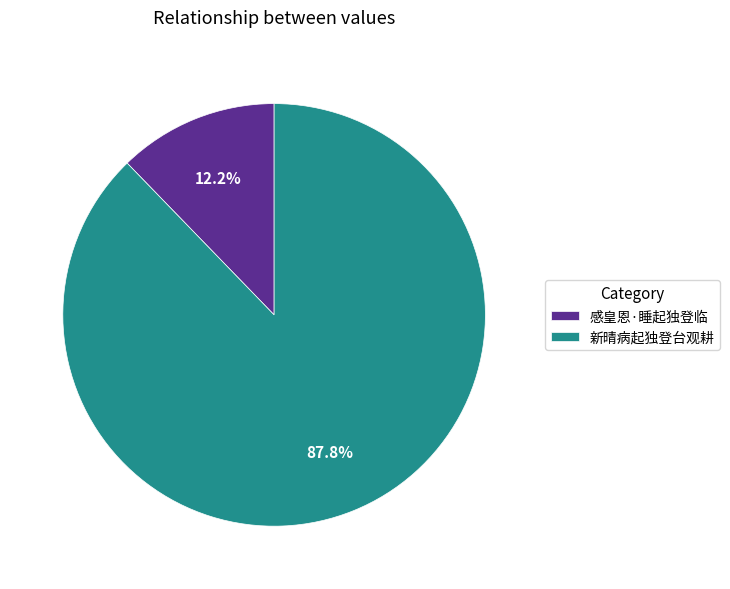

Does 感皇恩·睡起独登临 account for over 50% of the chart?

No